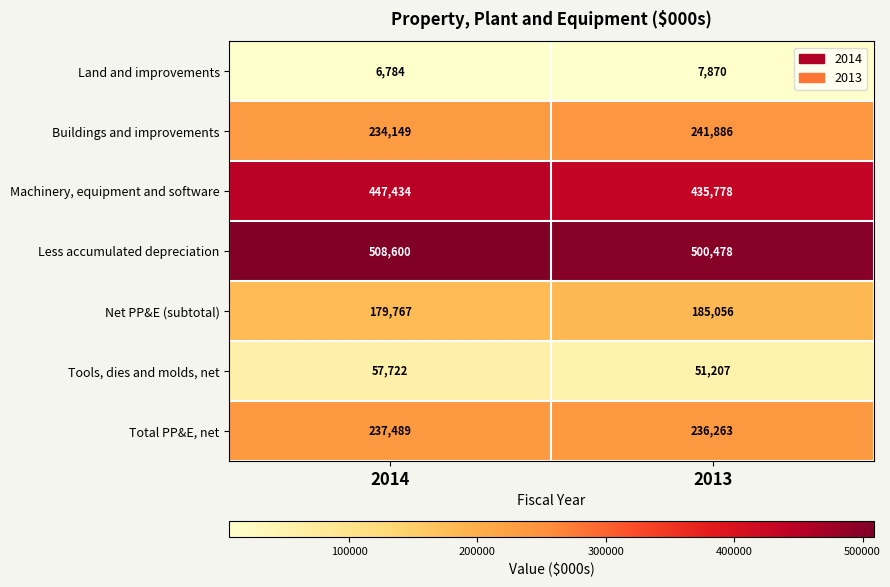

How many values in the Total PP&E, net series are below 237489?

1